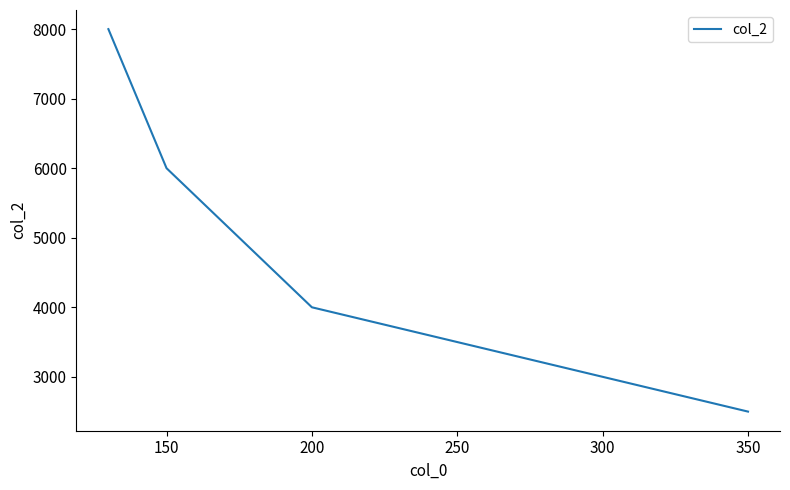

How many lines are shown in the chart?

1